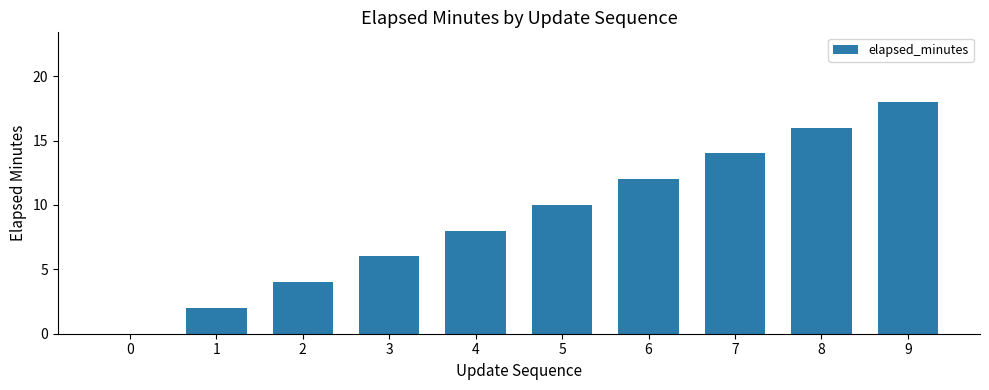

At which category does the chart reach its peak across all series?

9